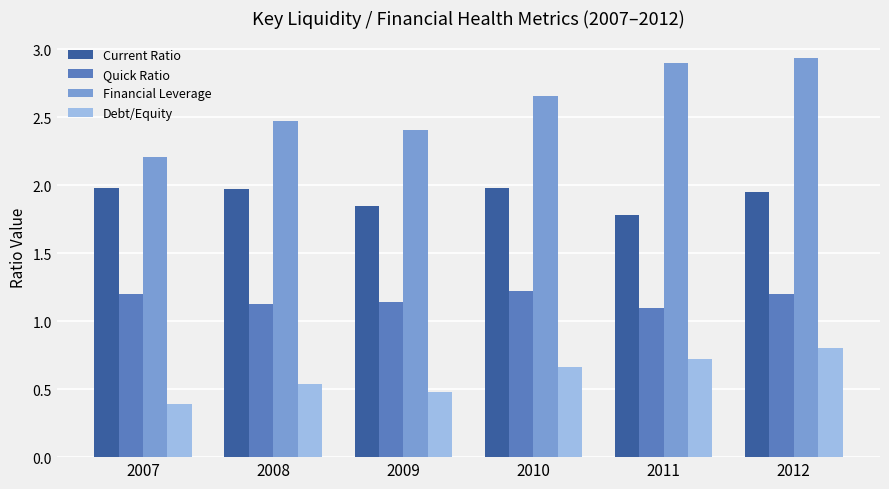

What is the average value of the Financial Leverage series?

2.6